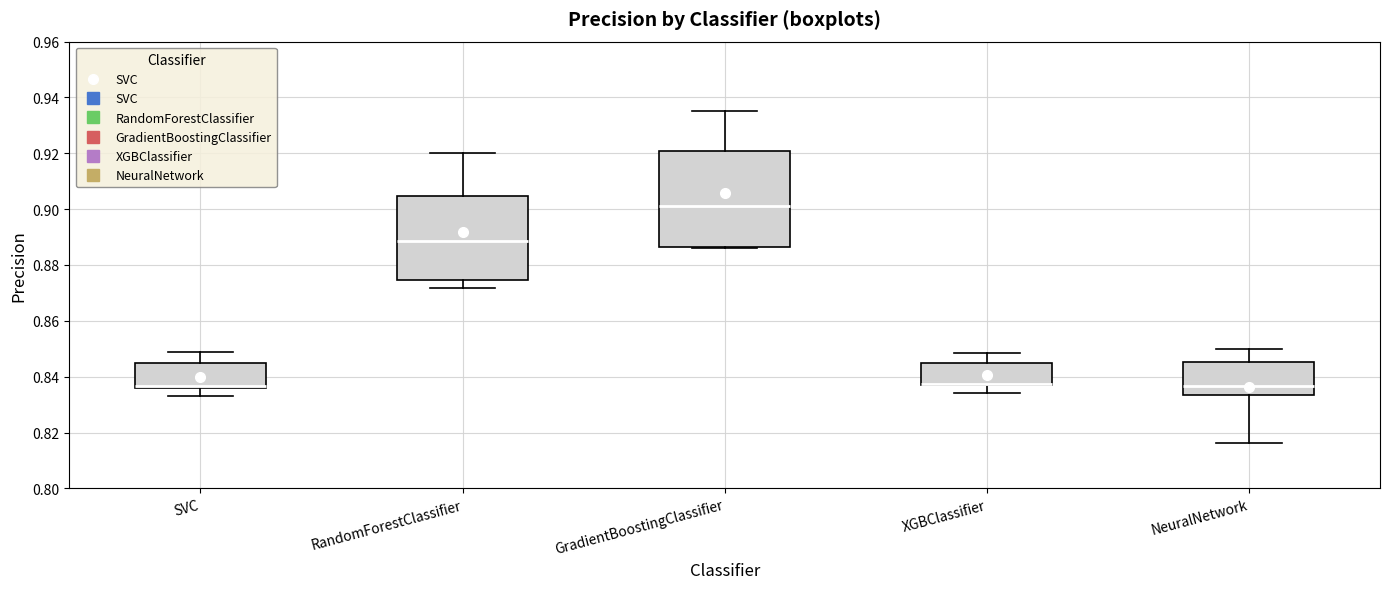

Comparing the boxes themselves (not the whiskers), which one is the tallest?

GradientBoostingClassifier